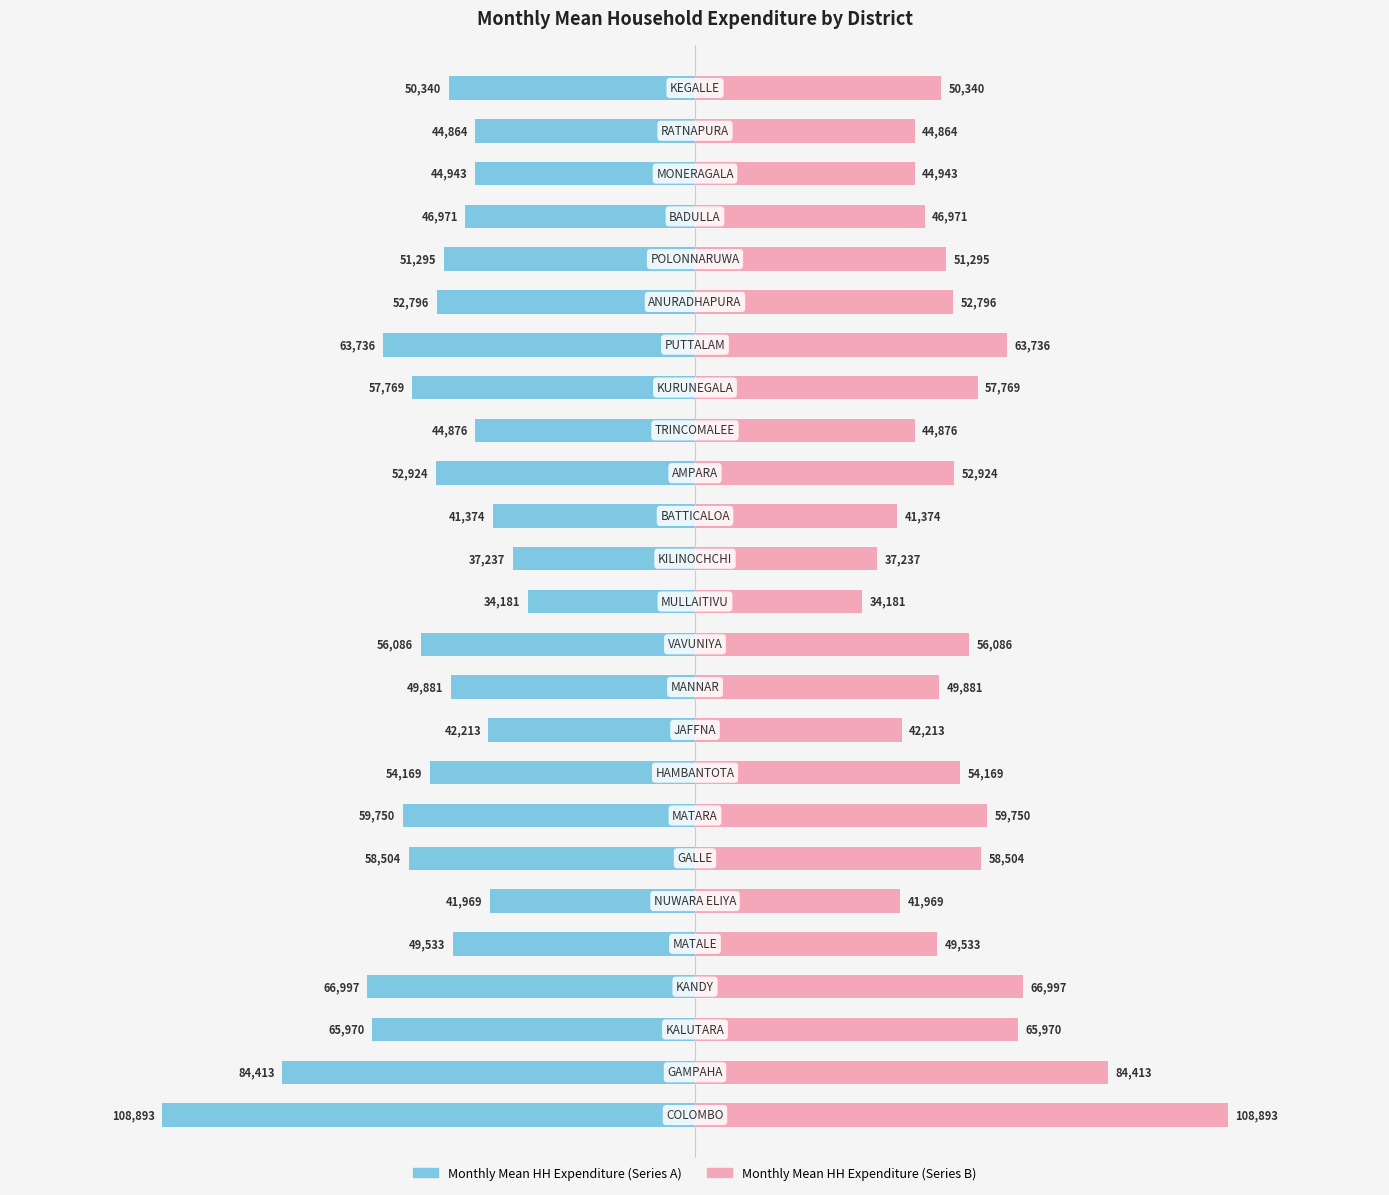

List the labels in order of Monthly_Mean_Household_Expenditure (Right) value, smallest first.

12, 13, 14, 5, 9, 23, 16, 22, 21, 4, 10, 24, 20, 19, 15, 8, 11, 17, 6, 7, 18, 2, 3, 1, 0